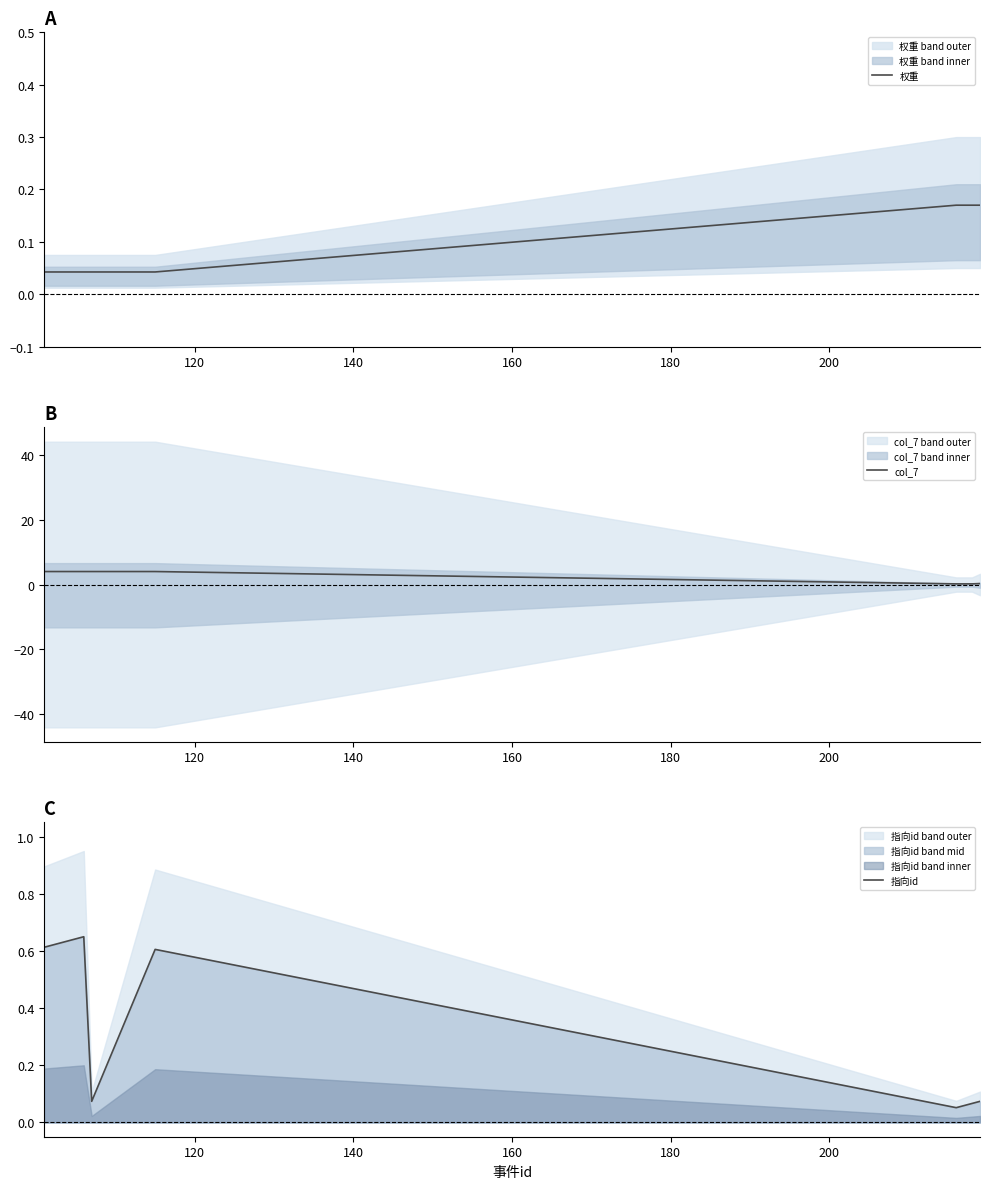

What is the maximum value for col_7?

4.0